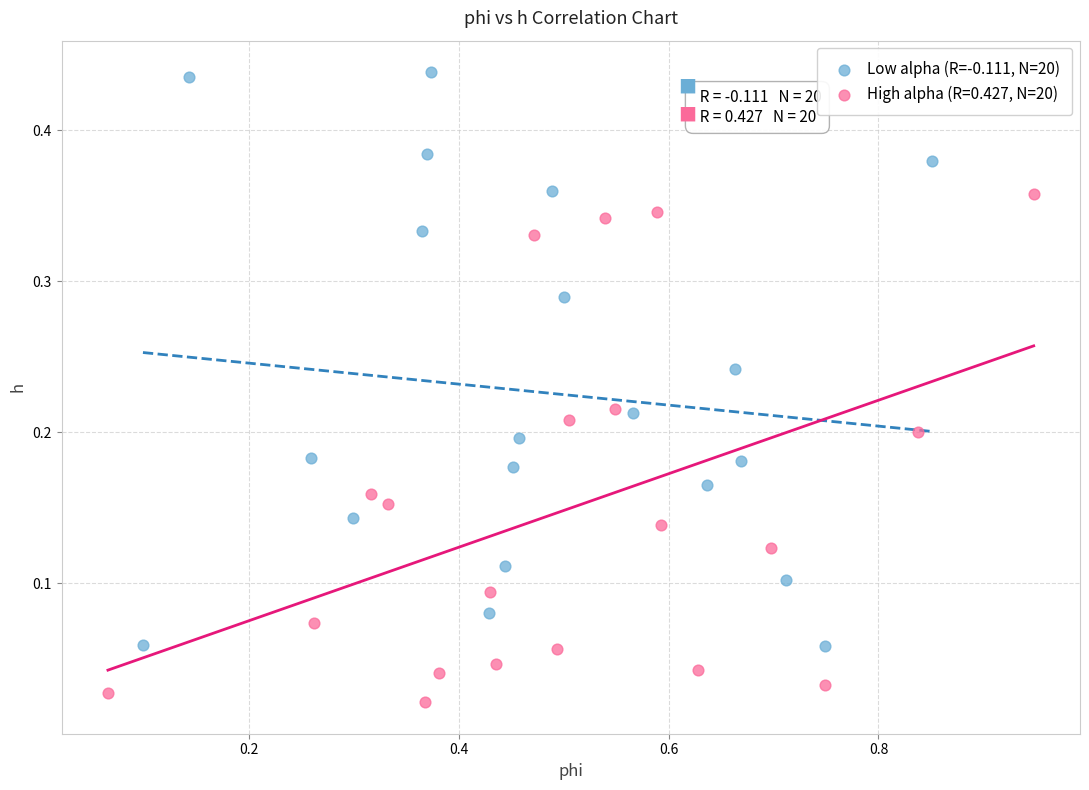

Which series has the widest spread of Y values?

Low alpha (R=-0.111, N=20)